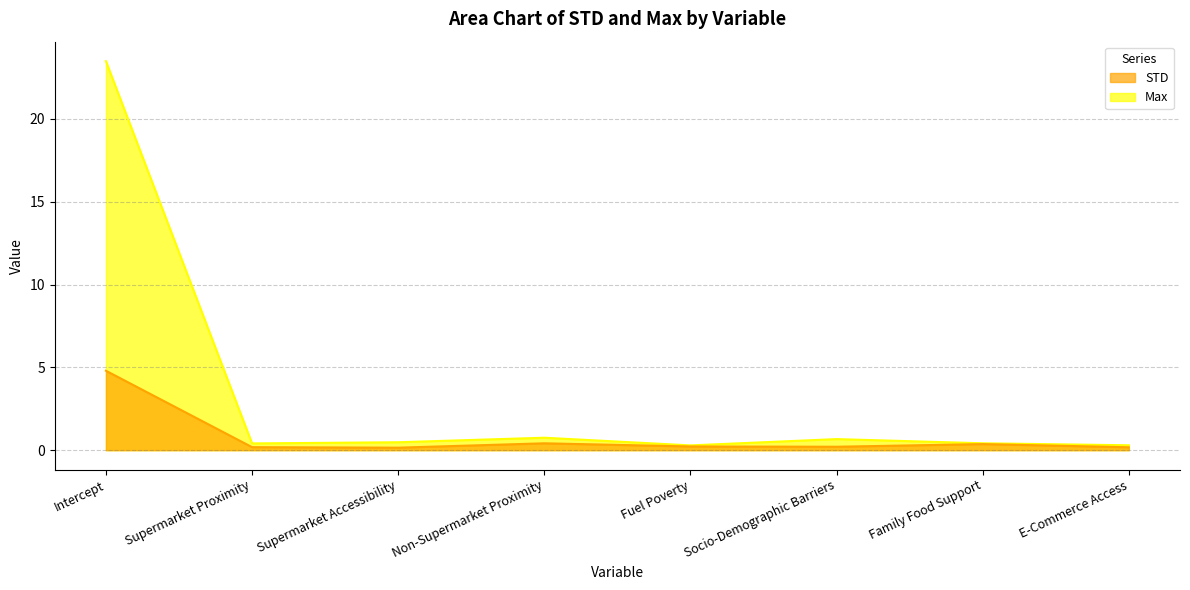

Which series has the widest spread of values?

Max